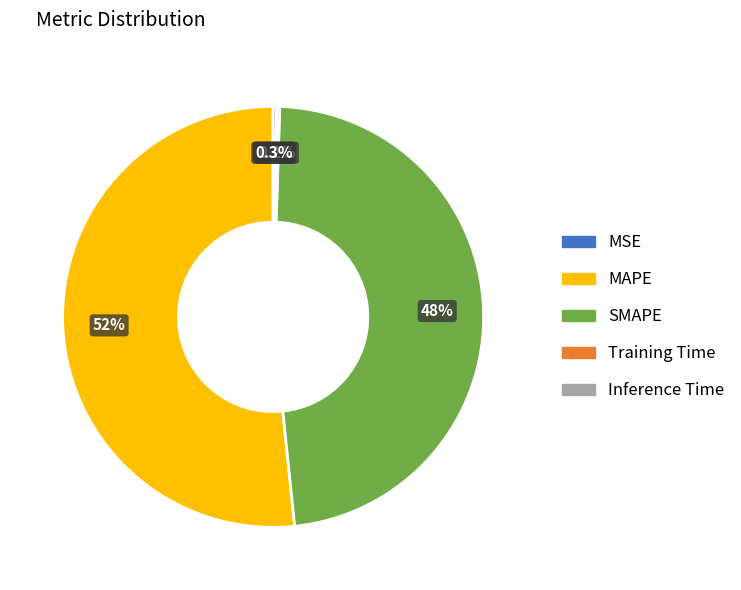

Does SMAPE represent more than half of the total?

No